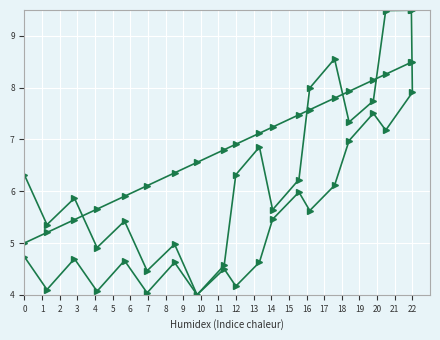

Reading left to right, list all the values displayed in this chart.

col_0: 6.3	5.4	5.9	4.9	5.4	4.5	5.0	4.0	4.5	4.2	4.6	5.5	6.0	5.6	6.1	7.0	7.5	7.2	7.9	9.5
col_1: 4.7	4.1	4.7	4.1	4.7	4.0	4.6	4.0	4.6	6.3	6.9	5.6	6.2	8.0	8.6	7.3	7.7	9.5	9.5	9.5
col_2: 5.0	5.2	5.5	5.7	5.9	6.1	6.4	6.6	6.8	6.9	7.1	7.2	7.5	7.6	7.8	7.9	8.1	8.3	8.5	8.5